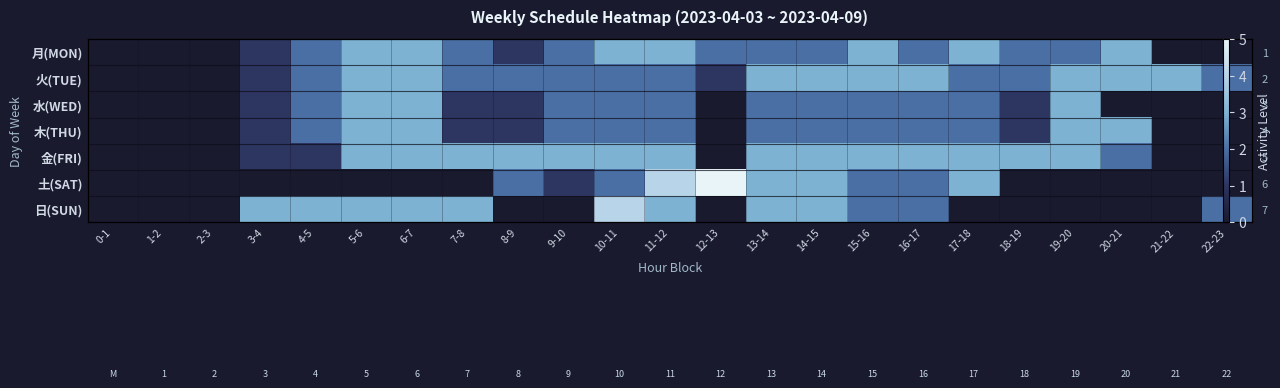

List the labels in order of 木(THU) value, largest first.

5-6, 6-7, 19-20, 20-21, 4-5, 9-10, 10-11, 11-12, 13-14, 14-15, 15-16, 16-17, 17-18, 3-4, 7-8, 8-9, 18-19, 0-1, 1-2, 2-3, 12-13, 21-22, 22-23